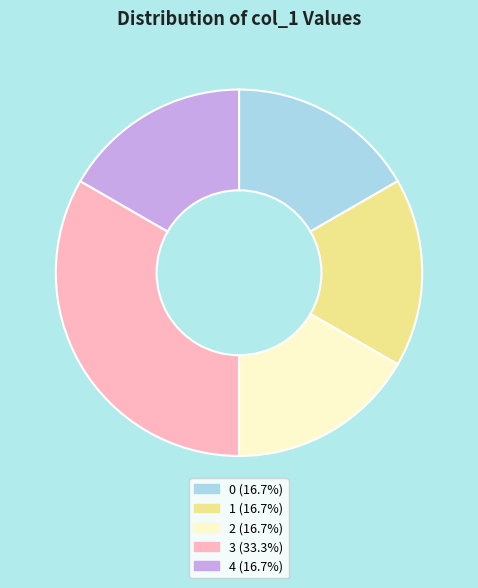

Does 4 account for over 50% of the chart?

No